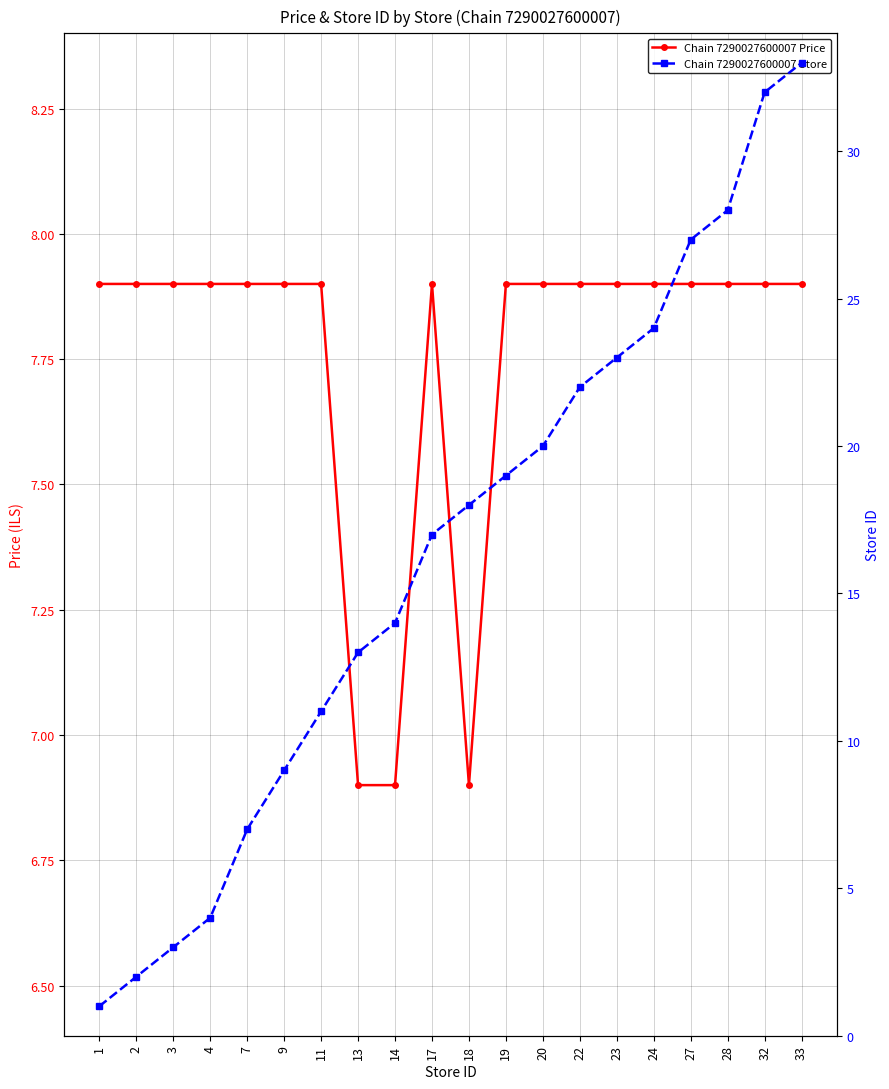

True or false: Chain 7290027600007 Store and Chain 7290027600007 Price cross at least once.

True